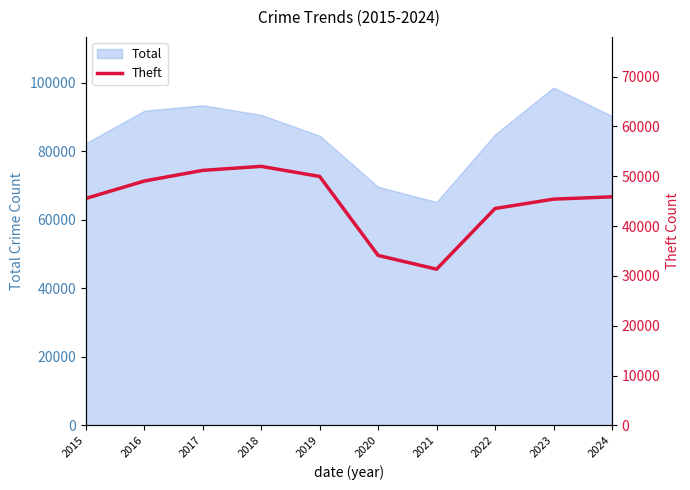

What is the minimum value shown in the chart?

31350